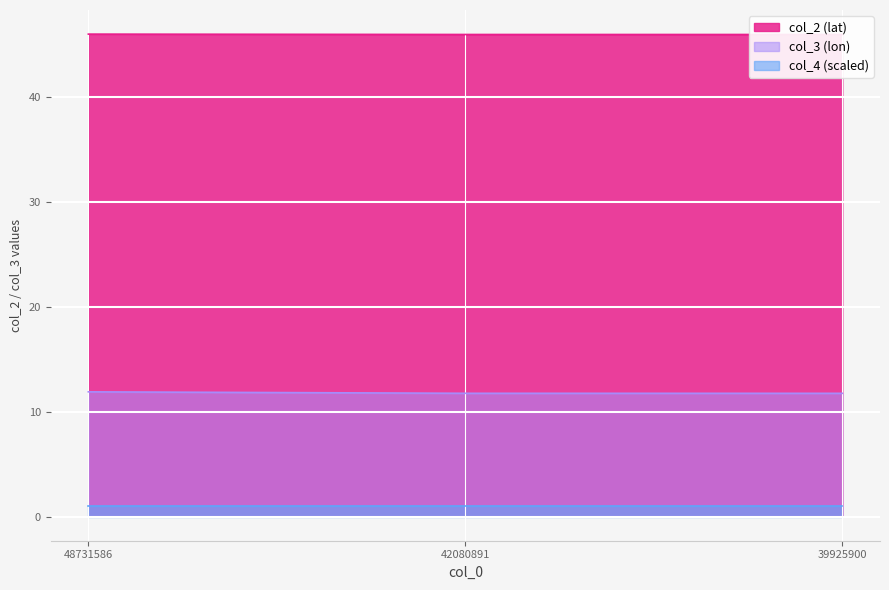

What is the maximum value for col_2?

46.0